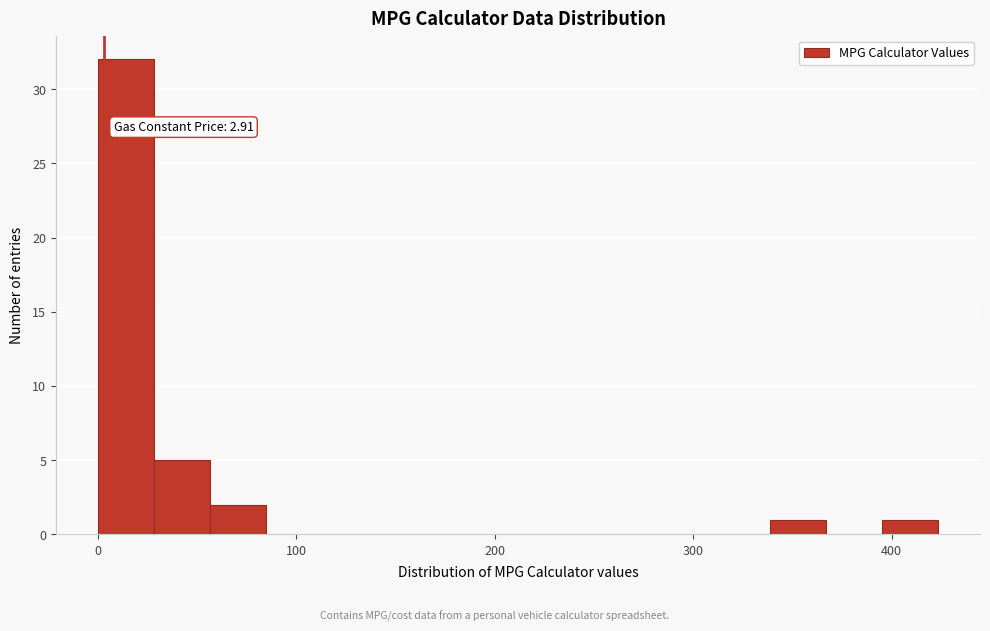

Read against the x-axis, roughly where is the centre of the tallest bar?

10